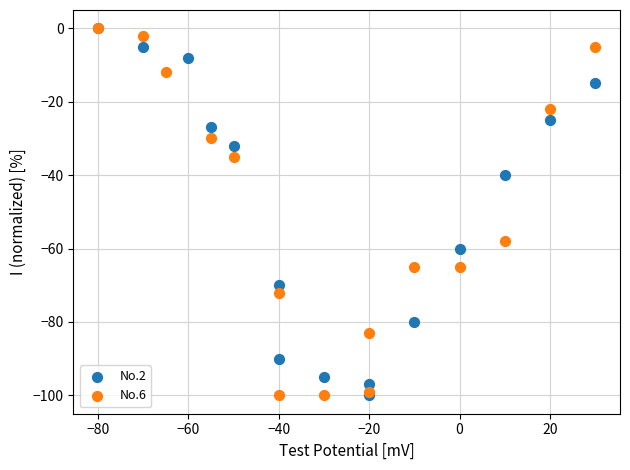

What are all the series names shown in the legend?

No.2, No.6